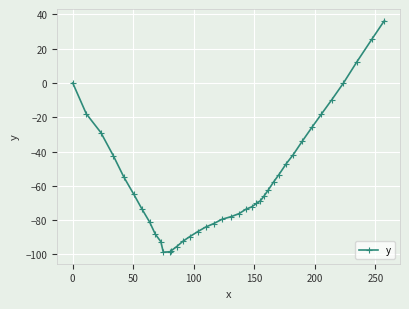

What is the average value?

-55.8